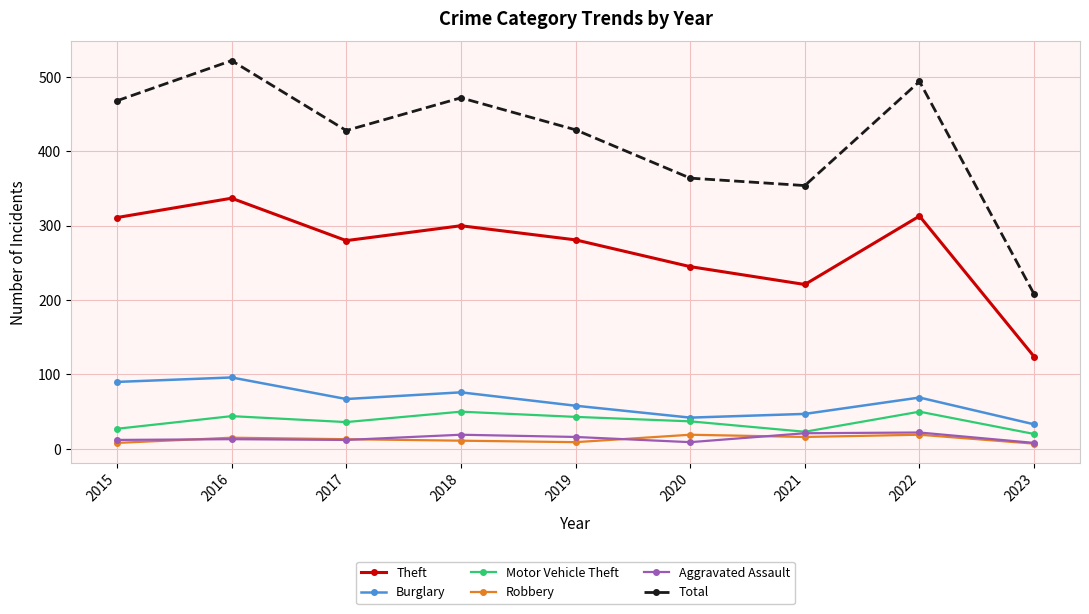

Between 2015 and 2023, which series saw the biggest shift?

Total